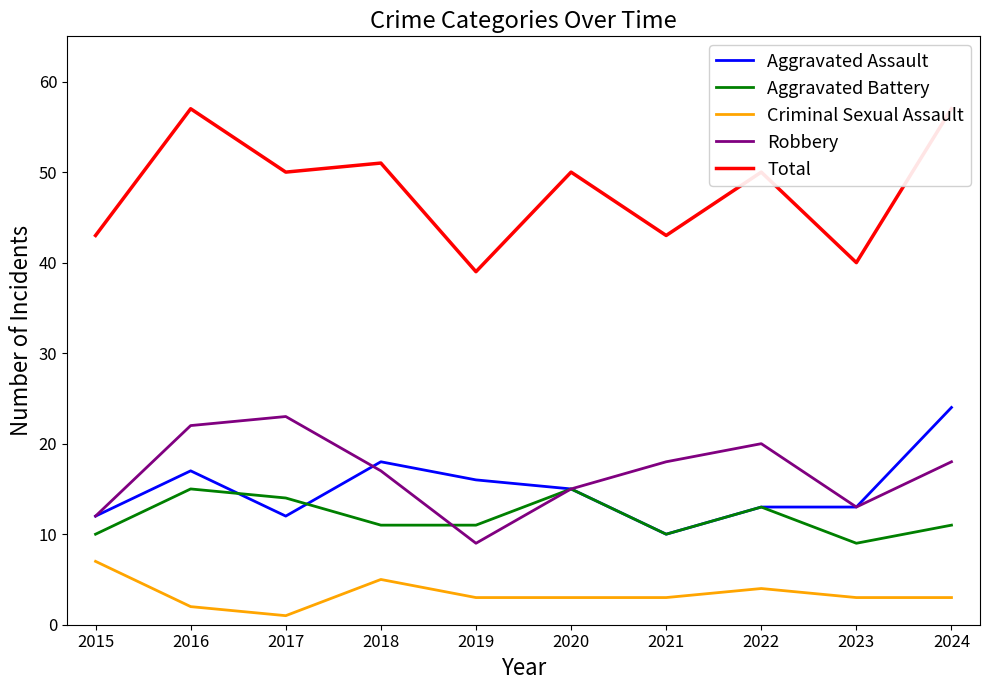

How many lines are shown in the chart?

5